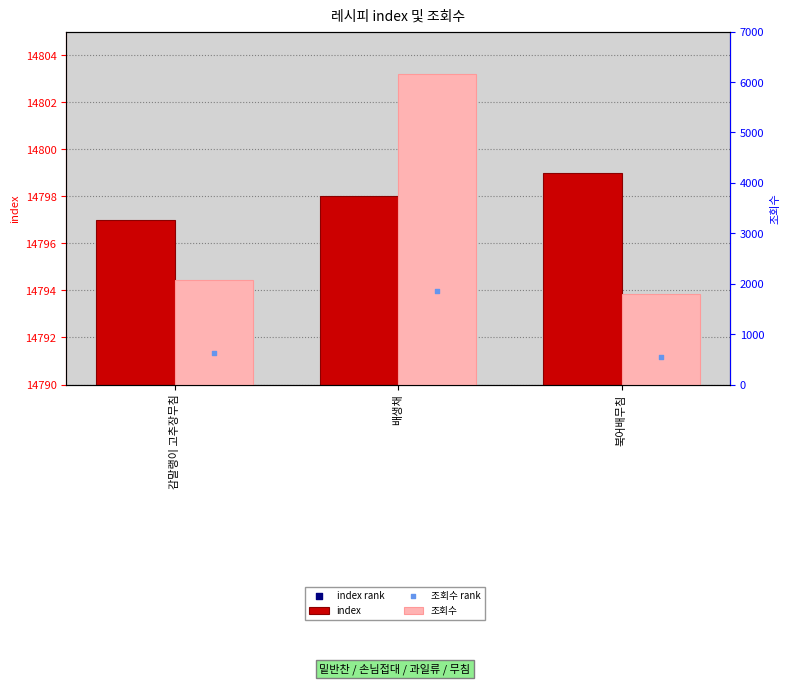

What are all the series names shown in the legend?

index, index rank, 조회수, 조회수 rank